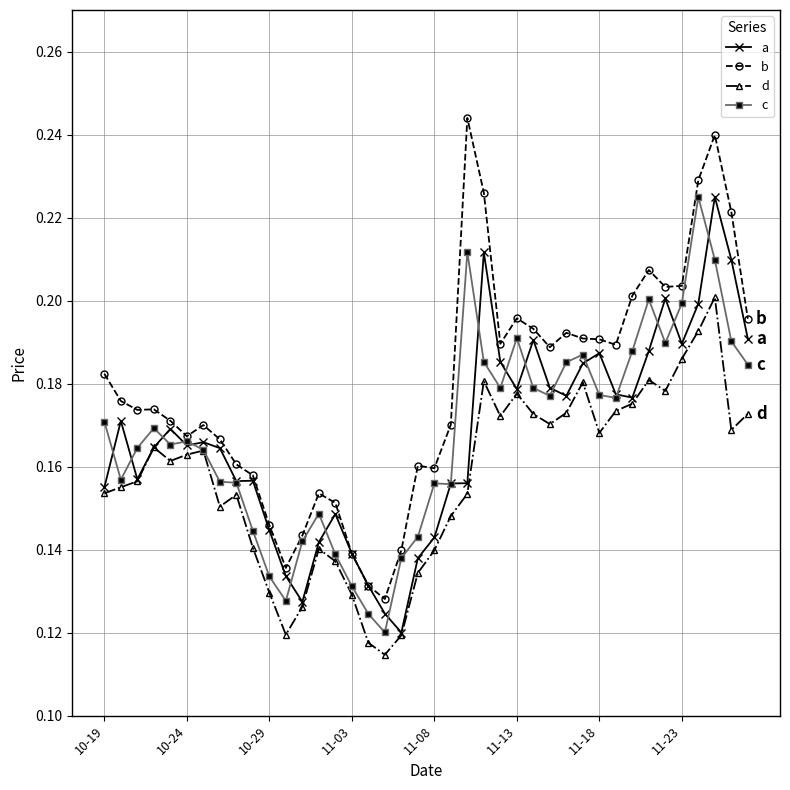

Which series has the largest total across all categories?

b